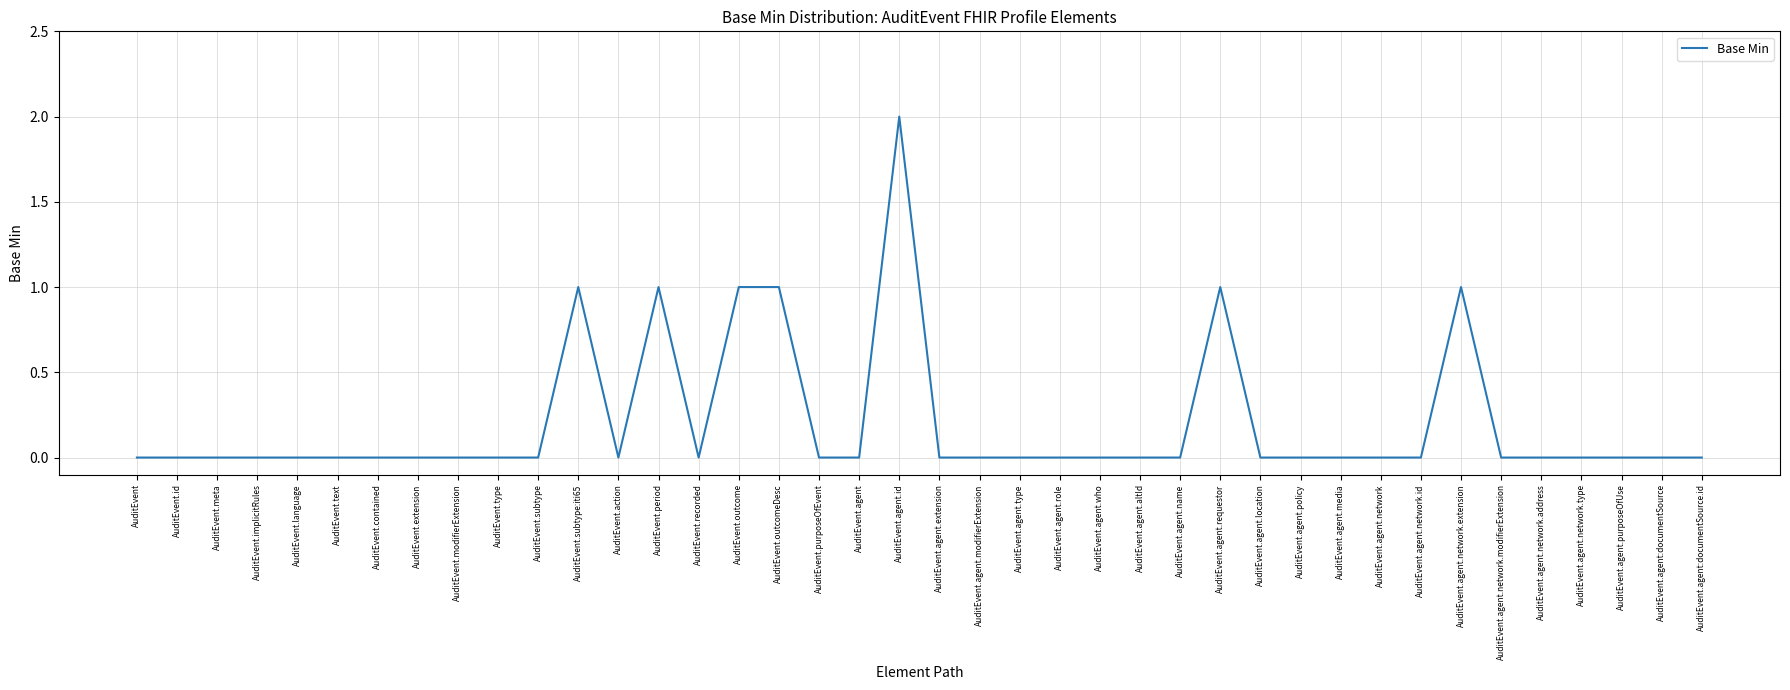

What position from the left is AuditEvent.agent.altId?

26